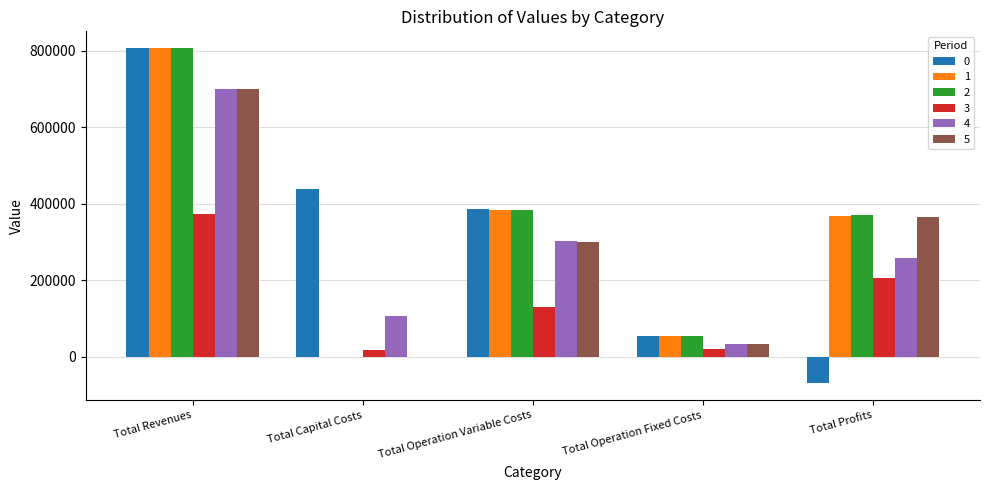

What is the sum of all 1 values?

1612825.4